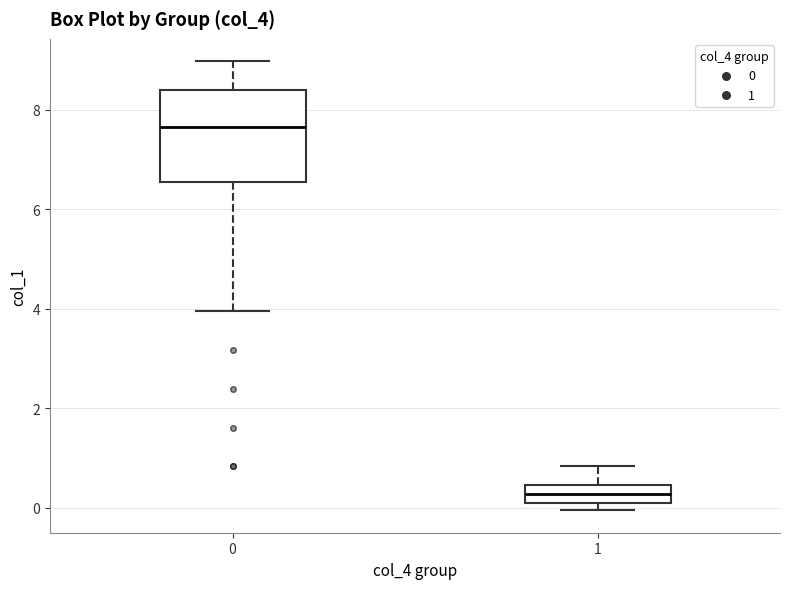

Where is the upper edge of the box at x = 0 on the y-axis? The values are not printed on the chart, so give them approximately, as read against the axis.

8.4